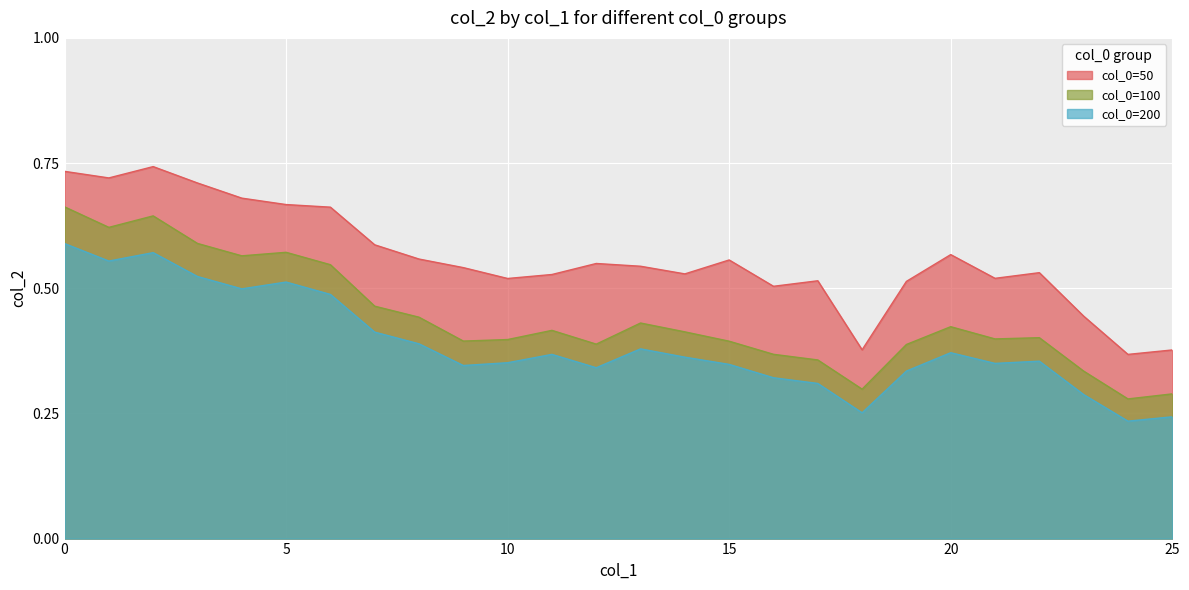

True or false: col_0=200 has more than 0 points higher than both neighbors.

True